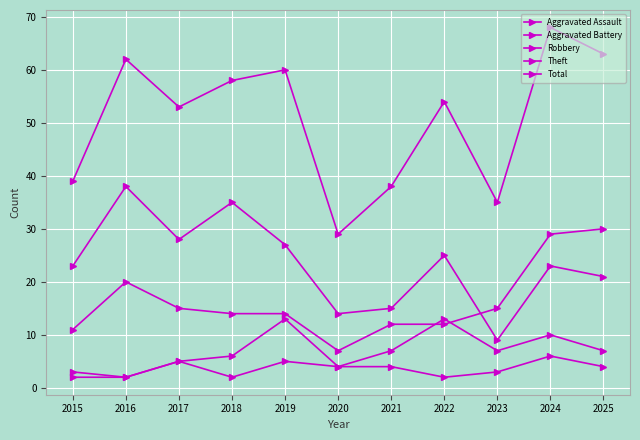

At how many categories does at least one series exceed 62?

2